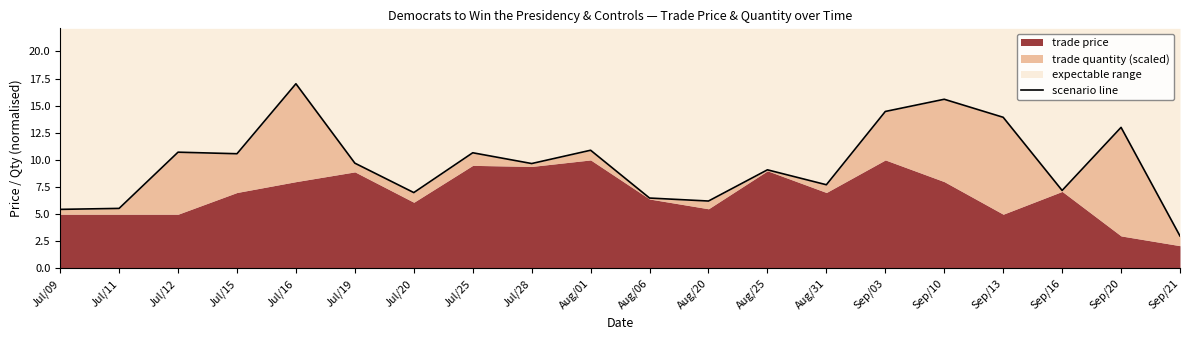

True or false: the data has more than 0 interior local peaks.

True